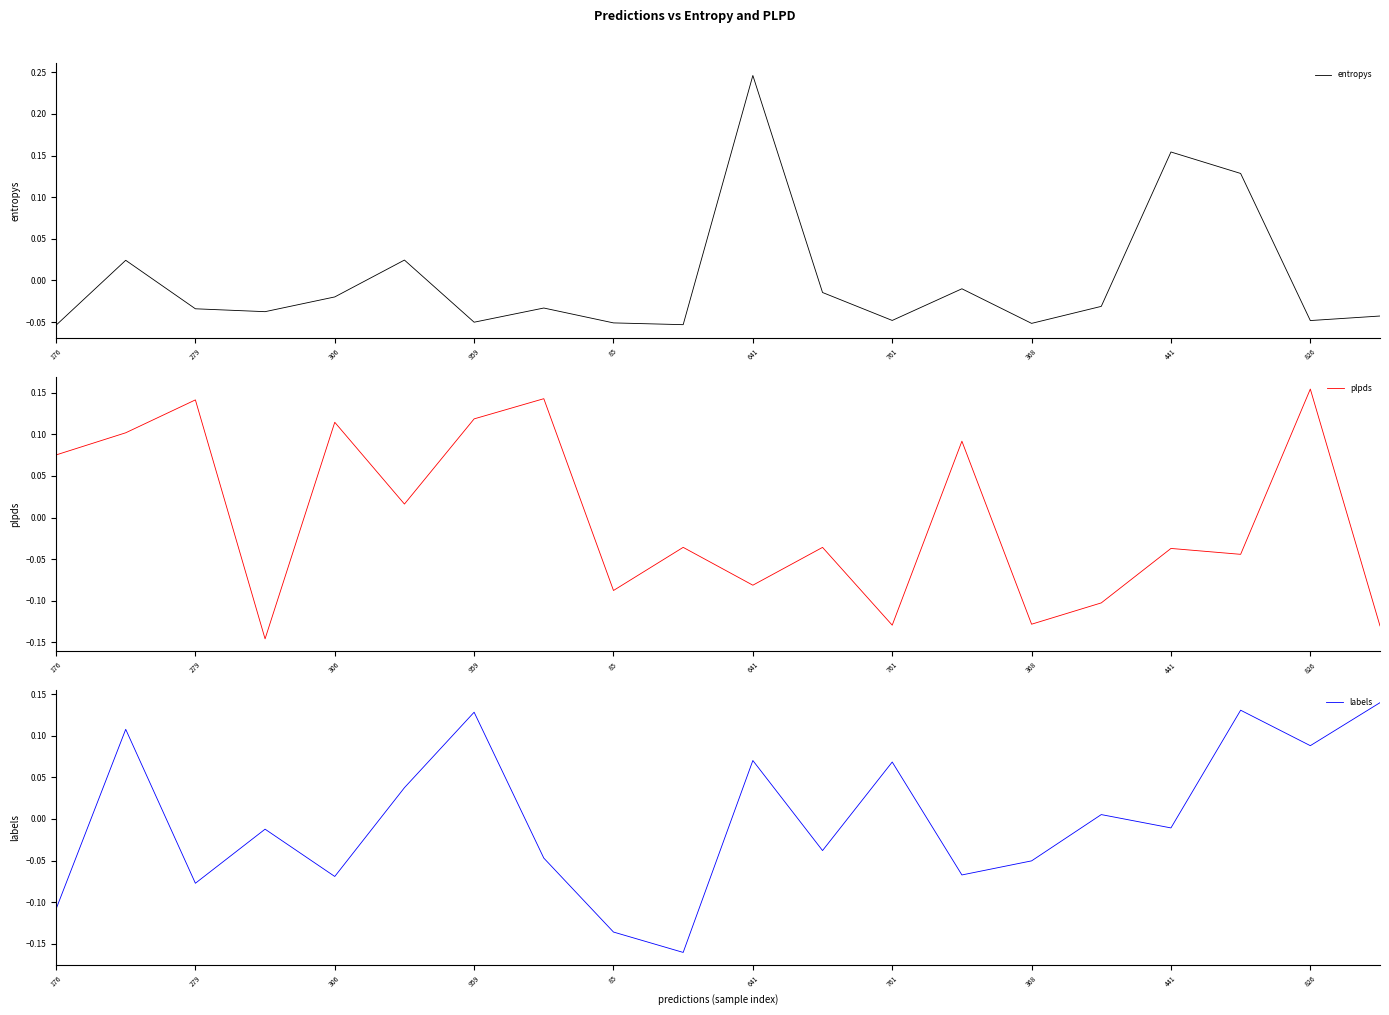

Reading left to right, extract all data points from this chart.

entropys: -0.1	0.0	-0.0	-0.0	-0.0	0.0	-0.1	-0.0	-0.1	-0.1	0.2	-0.0	-0.0	-0.0	-0.1	-0.0	0.2	0.1	-0.0	-0.0
plpds: 0.1	0.1	0.1	-0.1	0.1	0.0	0.1	0.1	-0.1	-0.0	-0.1	-0.0	-0.1	0.1	-0.1	-0.1	-0.0	-0.0	0.2	-0.1
labels: -0.1	0.1	-0.1	-0.0	-0.1	0.0	0.1	-0.0	-0.1	-0.2	0.1	-0.0	0.1	-0.1	-0.1	0.0	-0.0	0.1	0.1	0.1